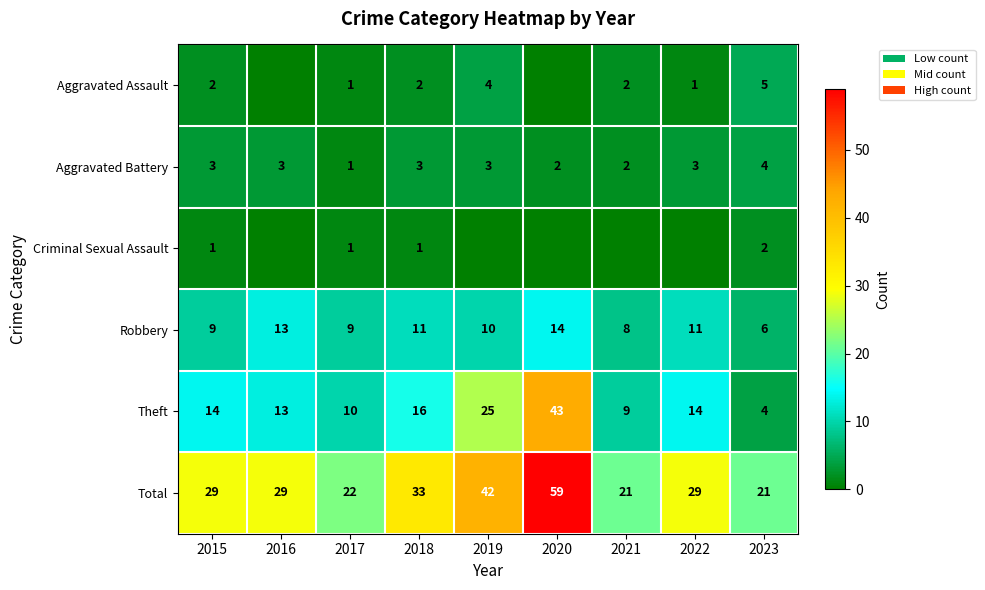

What is the difference between the highest and lowest values at 2017?

21